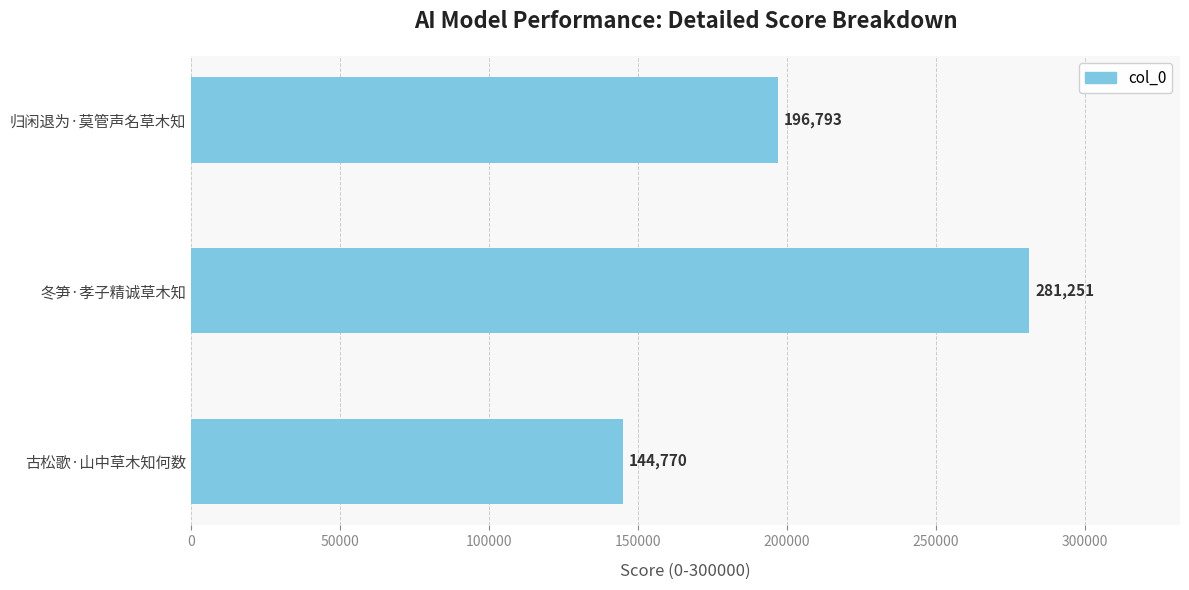

Which category has the lowest value across all series?

古松歌·山中草木知何数